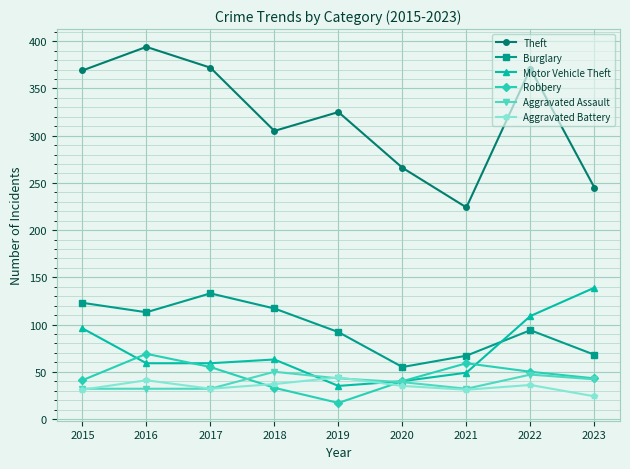

How many interior local peaks does the Motor Vehicle Theft series have?

1